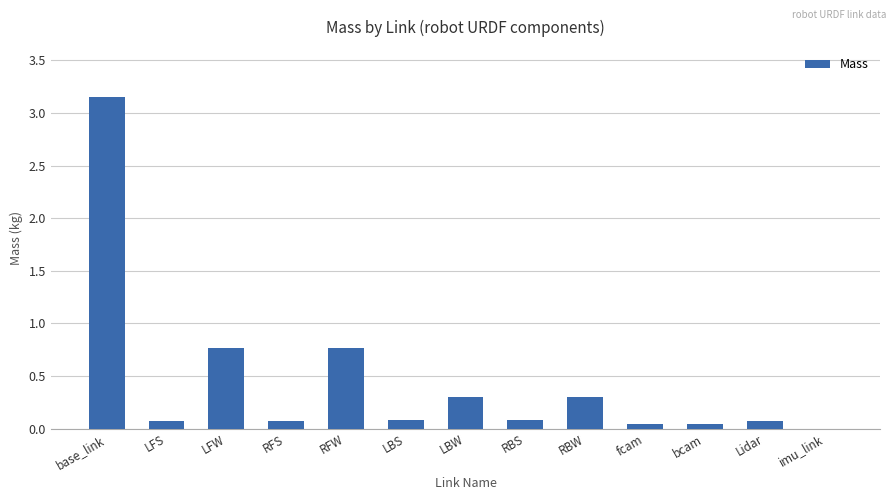

Which label corresponds to the largest value in the chart?

base_link